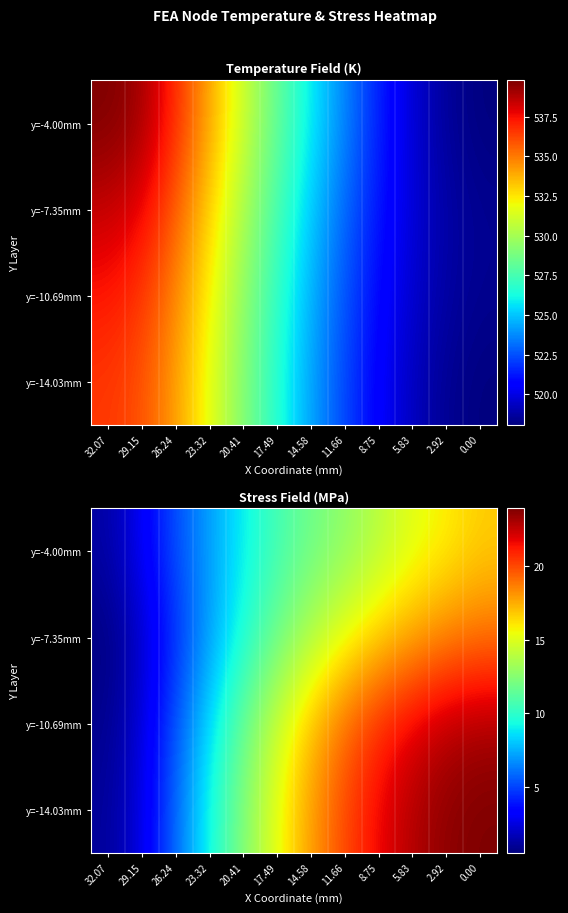

Where is y=-10.69mm nearest to the value 11?

20.41